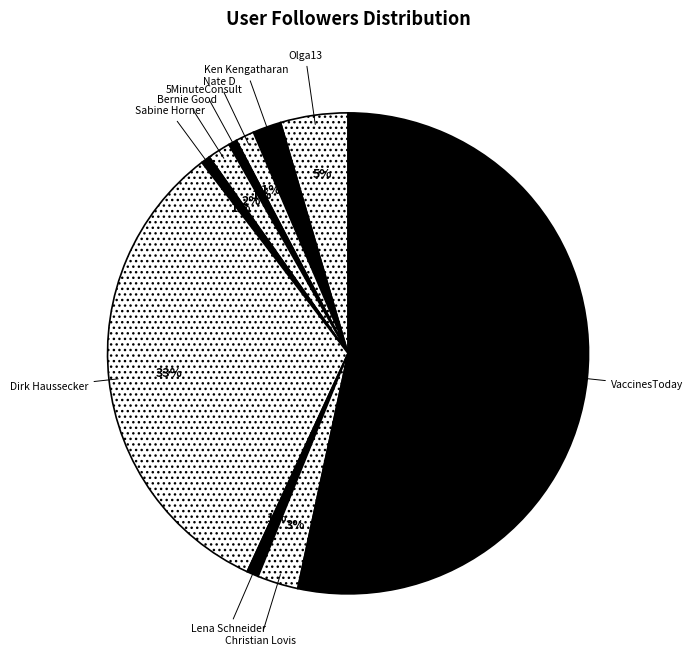

Count the number of slices in the pie.

10